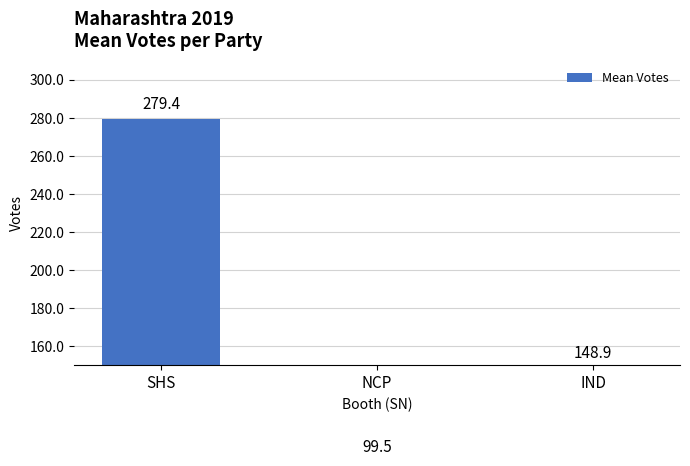

The value at IND is 148.9. True or false?

True